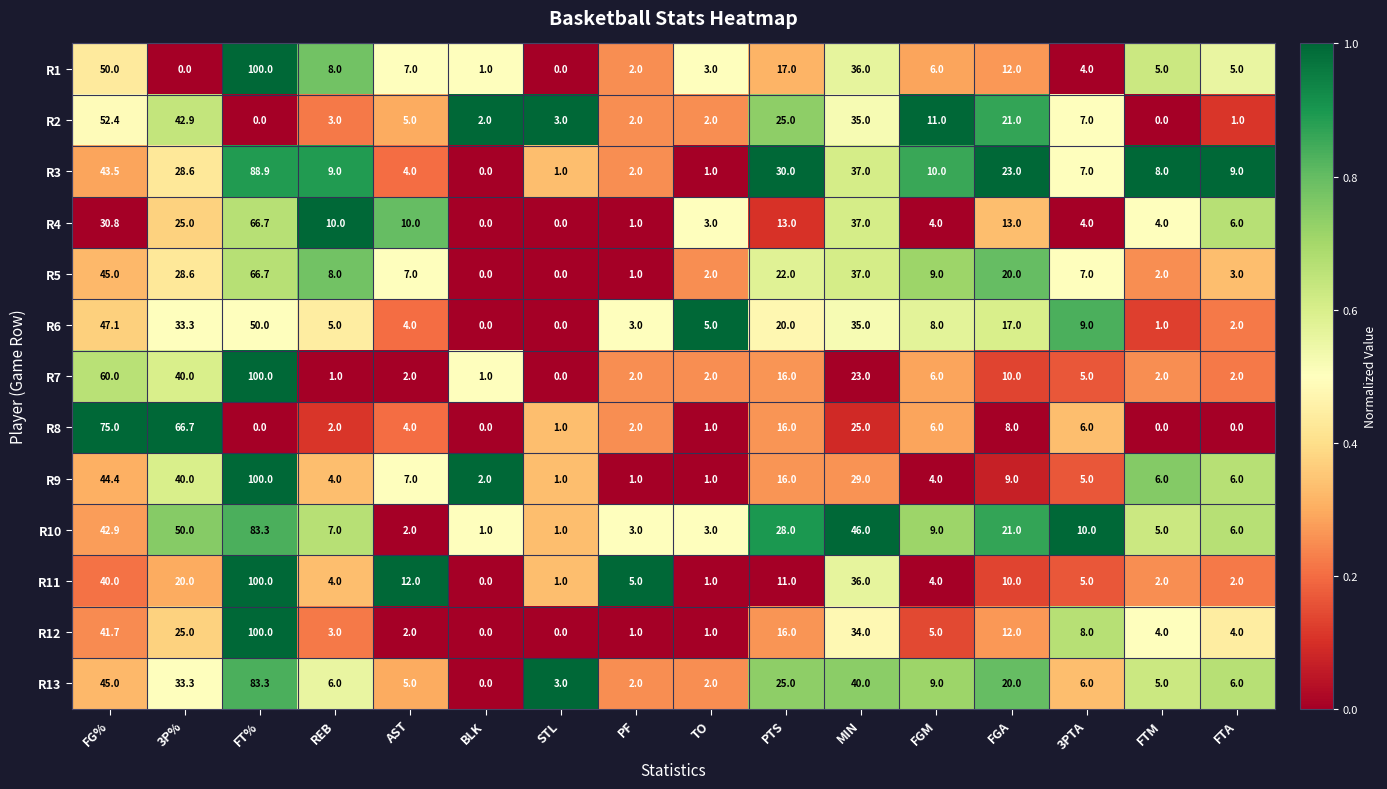

What is the highest value of the R4 series?

66.7